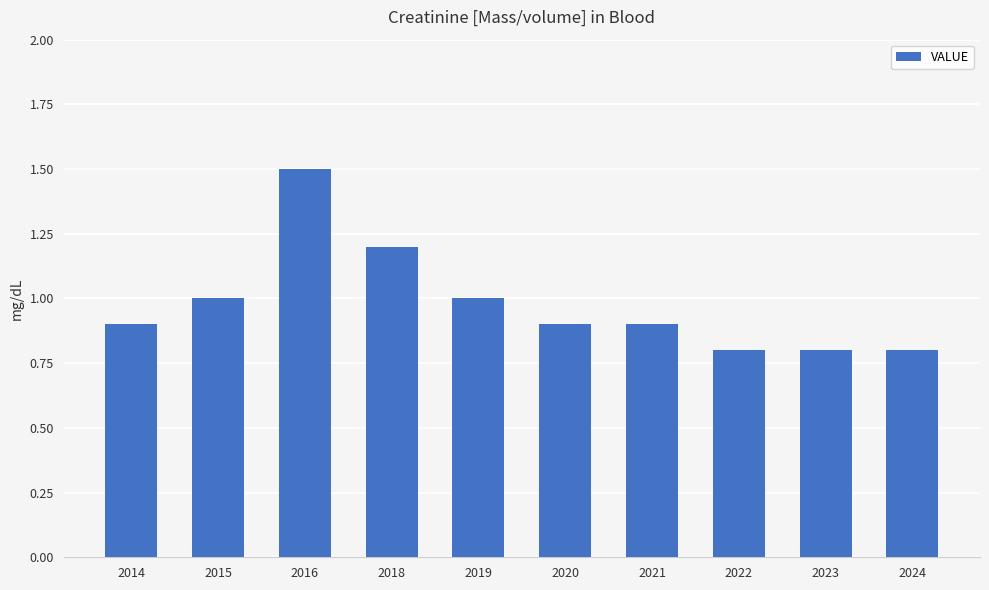

What is the smallest value displayed?

0.8